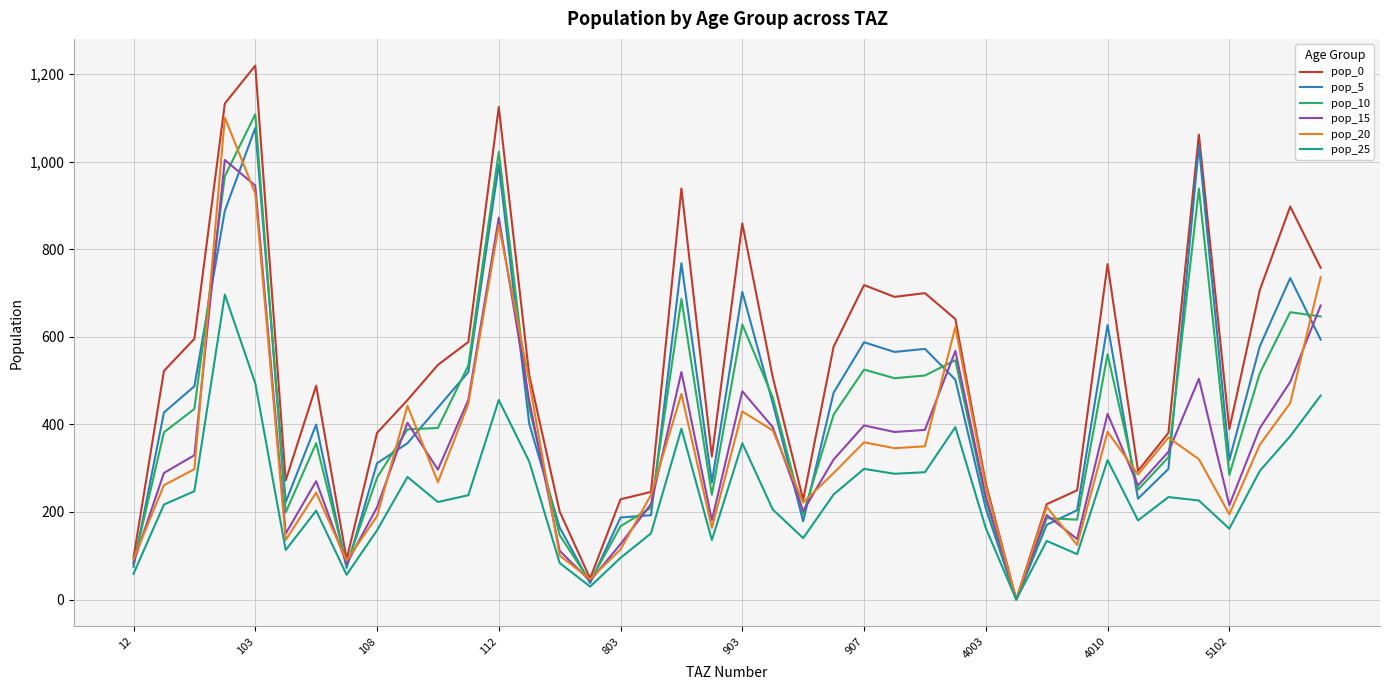

What is the highest value of the pop_5 series?

1076.9